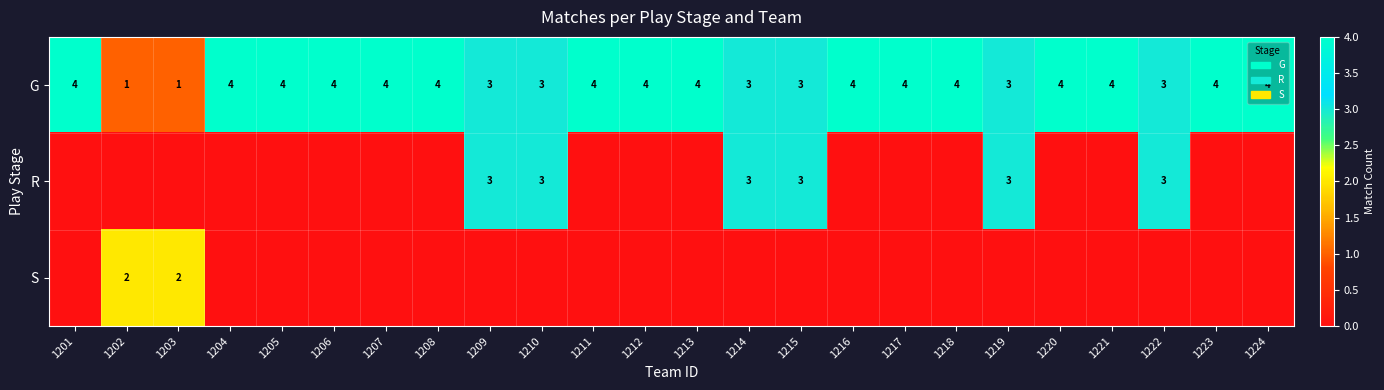

The value of G at 1216 is 4. True or false?

True